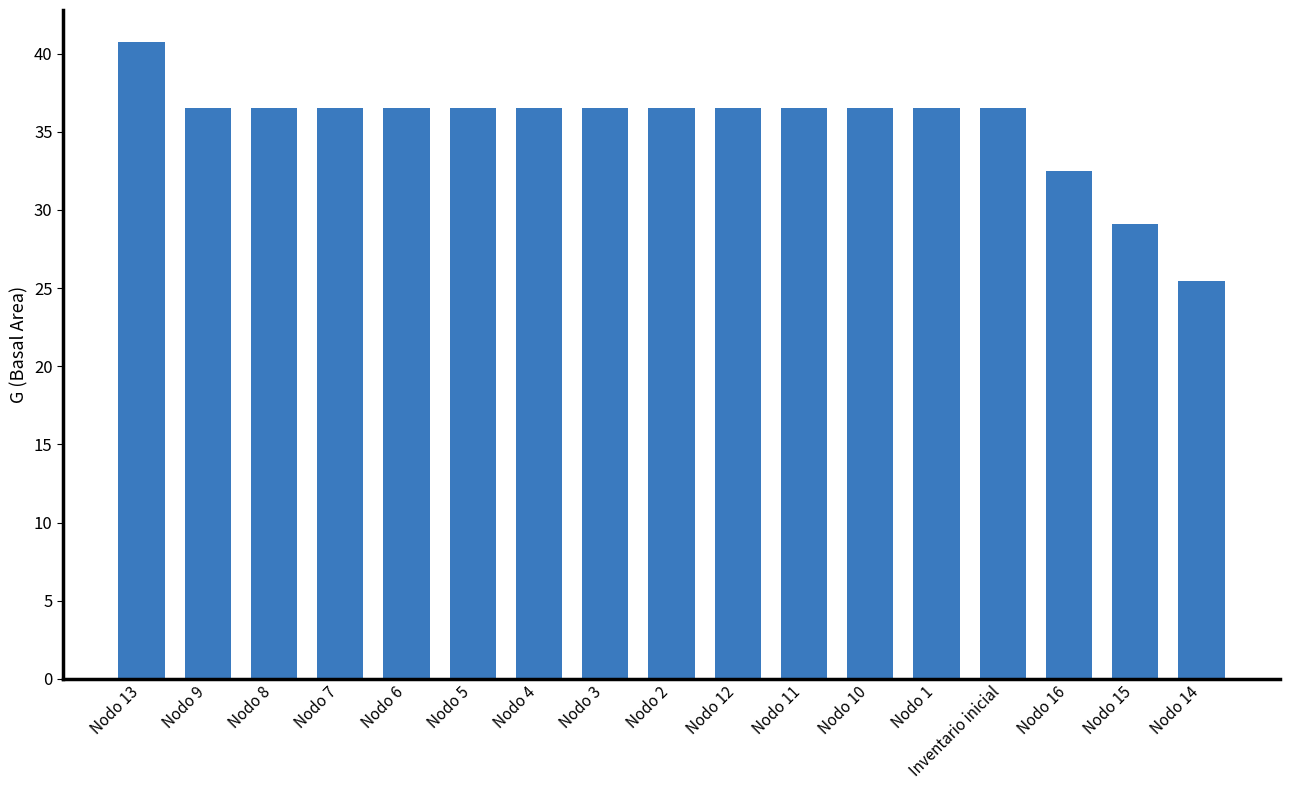

Where does the data first go above 36?

Nodo 13